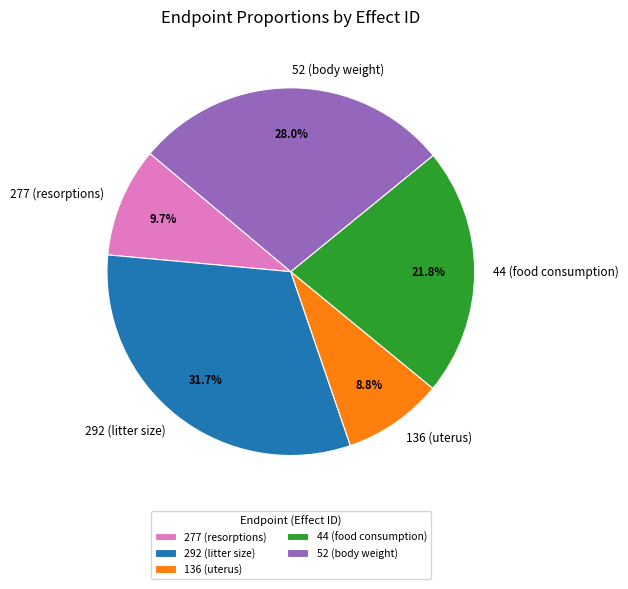

Which has a higher value, 52 (body weight) or 44 (food consumption)?

52 (body weight)